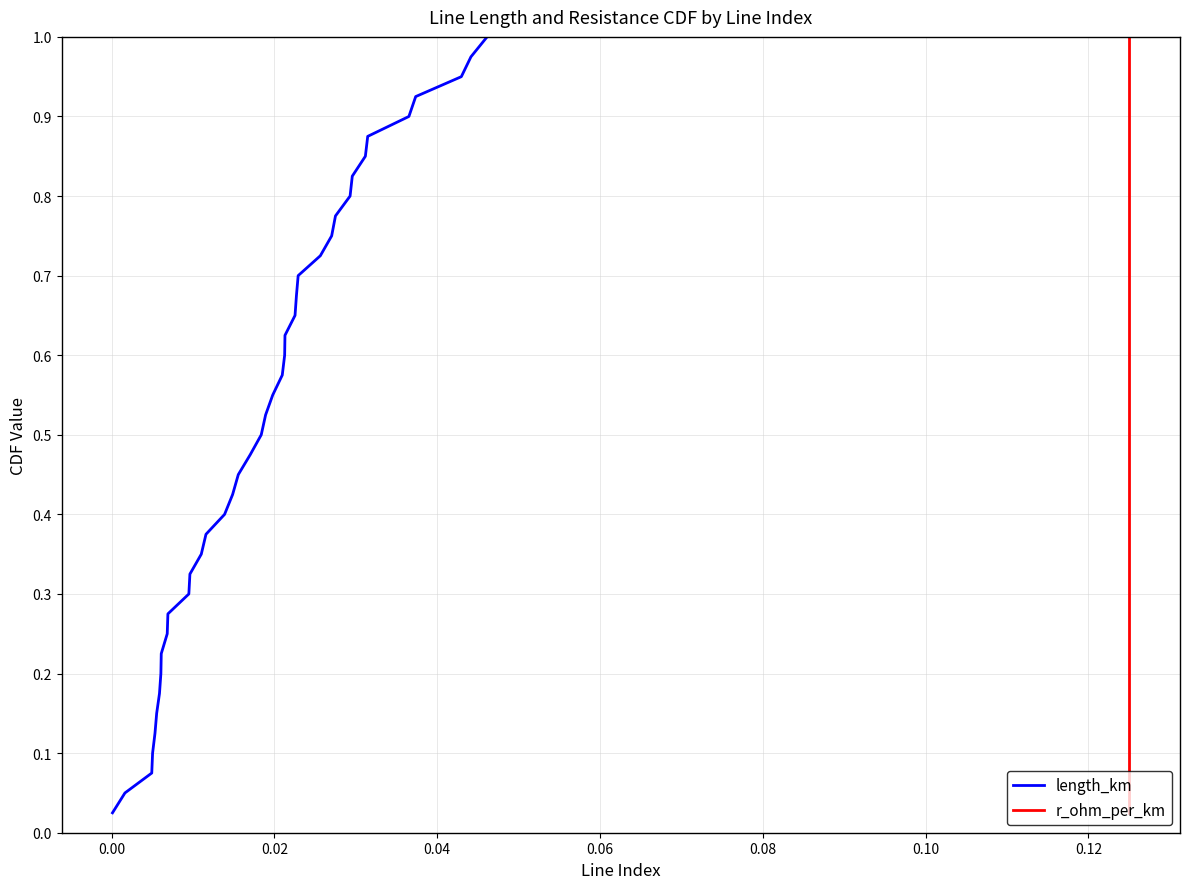

Rank the series by their maximum value, from lowest to highest.

length_km, r_ohm_per_km